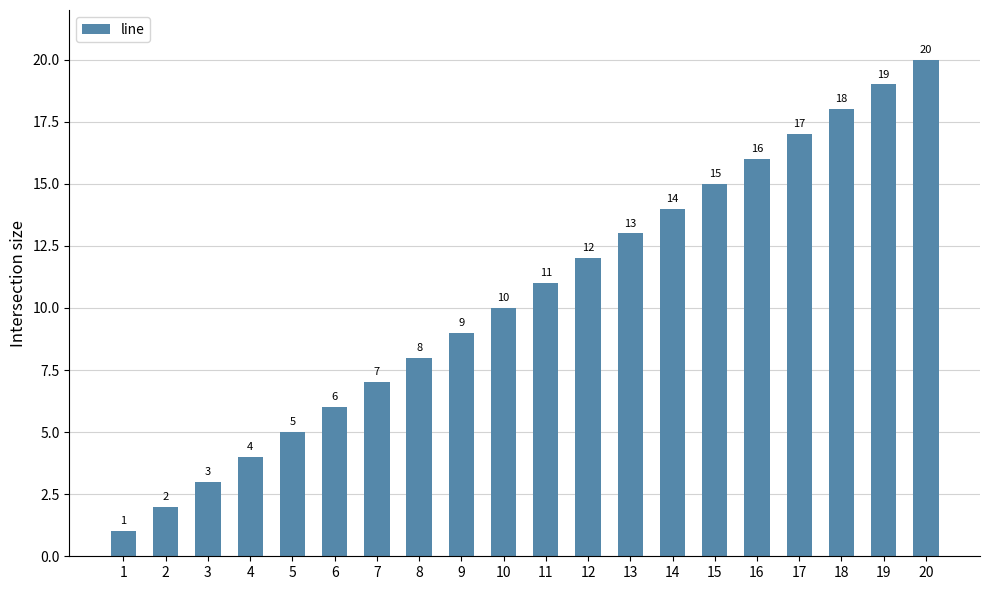

Reading left to right, what are all the values shown in this chart?

1=1	2=2	3=3	4=4	5=5	6=6	7=7	8=8	9=9	10=10	11=11	12=12	13=13	14=14	15=15	16=16	17=17	18=18	19=19	20=20